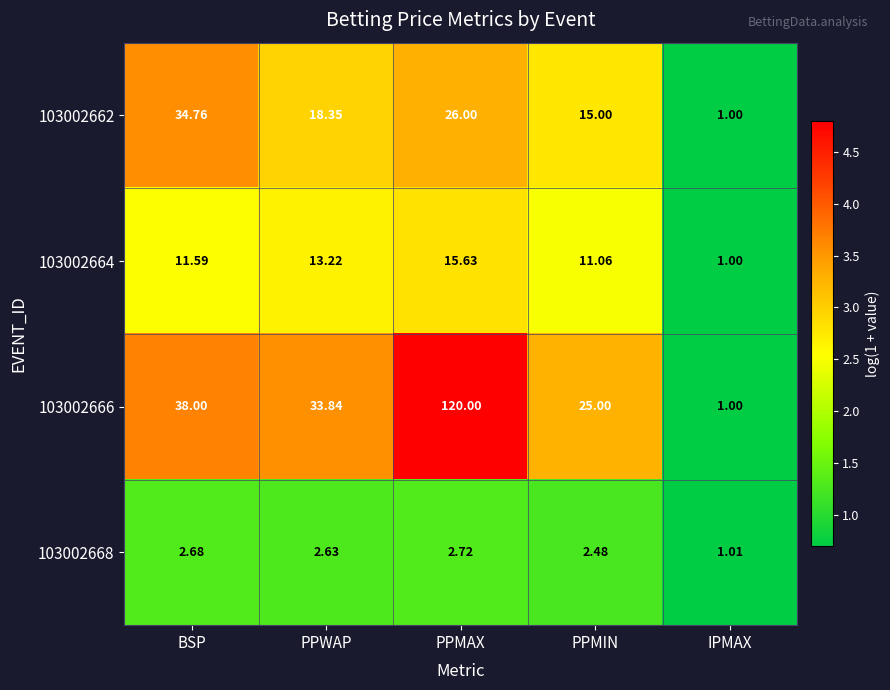

List the series in order of their peak value, highest first.

103002666, 103002662, 103002664, 103002668